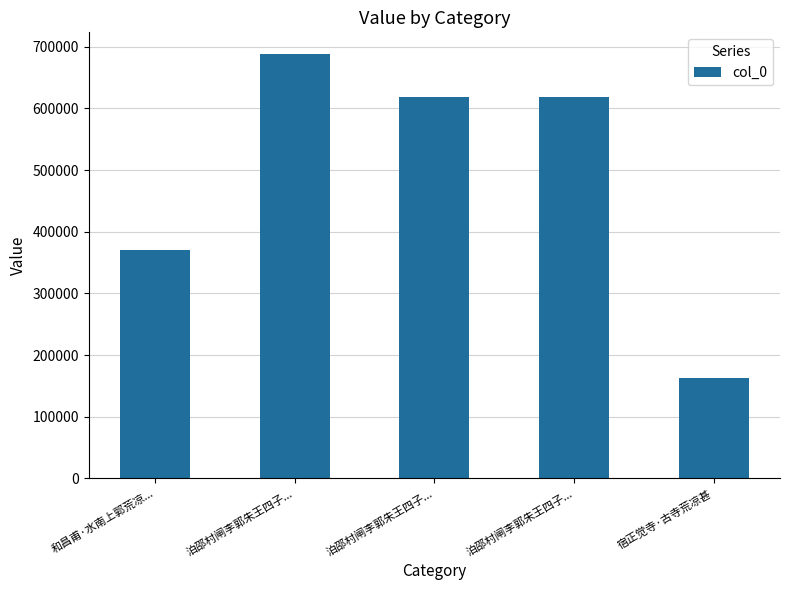

How many bars are there in total?

5